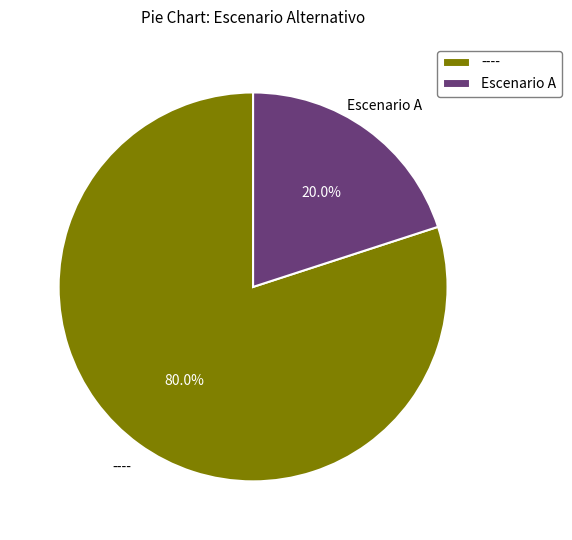

What is the majority slice?

----